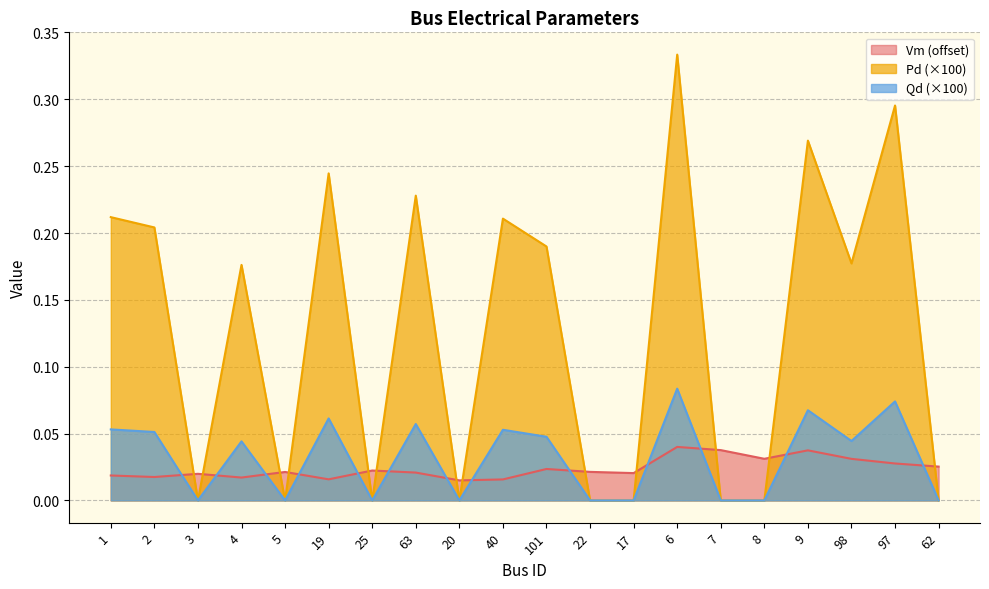

How many Vm values are between 0 and 1?

20